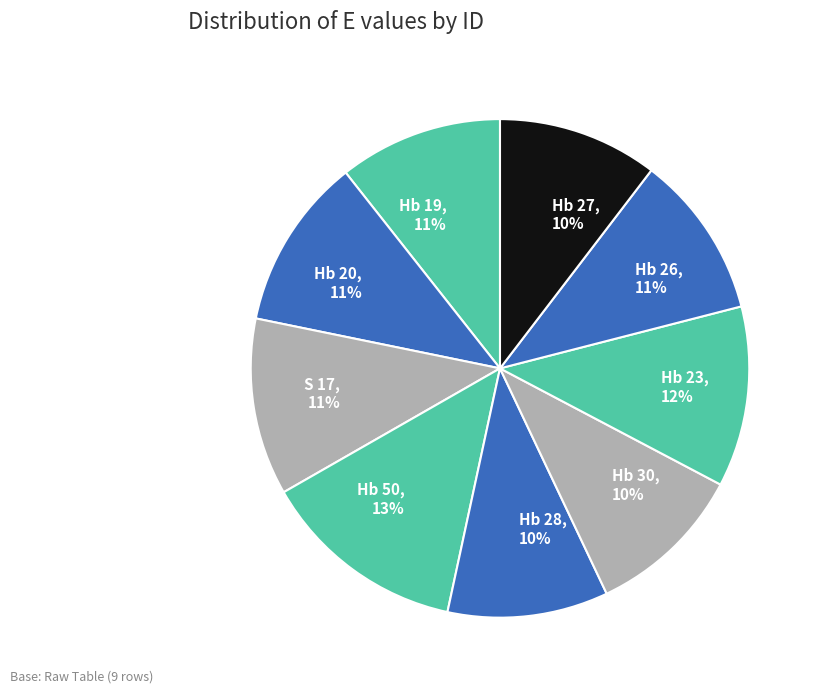

To the nearest percent, what portion does Hb 28, 10% represent?

10%